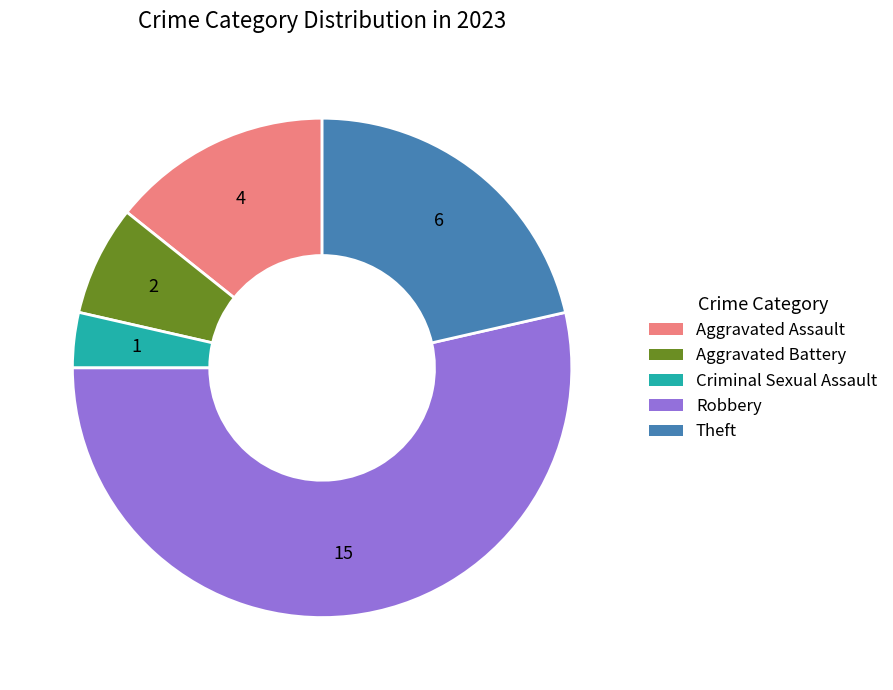

Rank the categories by value from highest to lowest.

Robbery, Theft, Aggravated Assault, Aggravated Battery, Criminal Sexual Assault